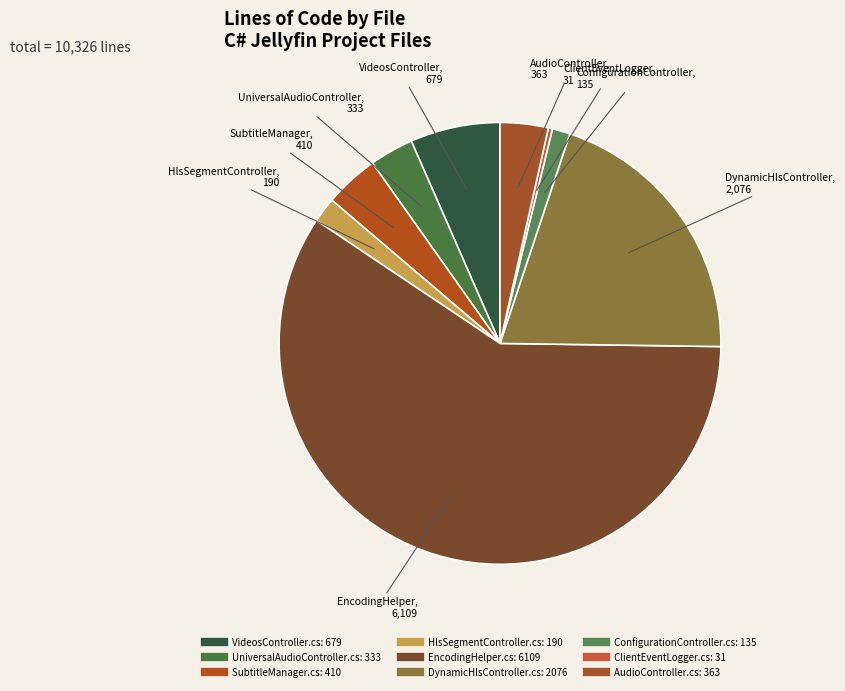

The DynamicHlsController.cs slice represents 32% of the pie. True or false?

False